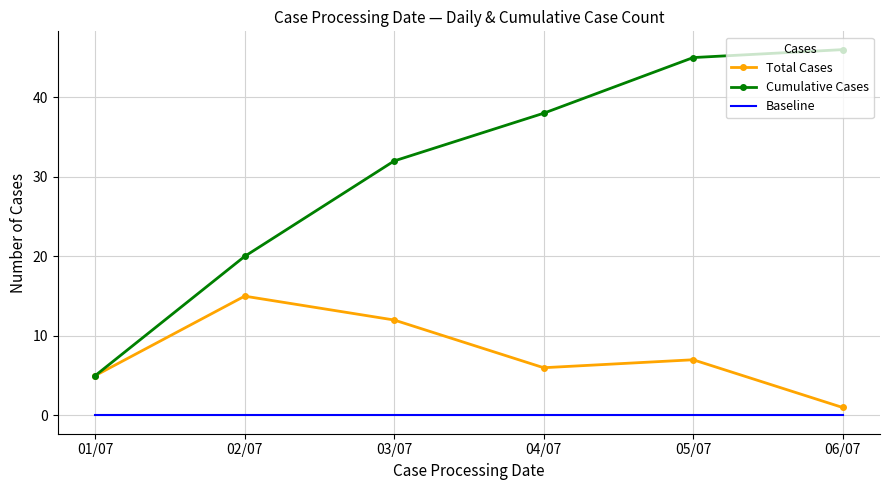

List the series in order of their peak value, highest first.

Cumulative Cases, Total Cases, Baseline